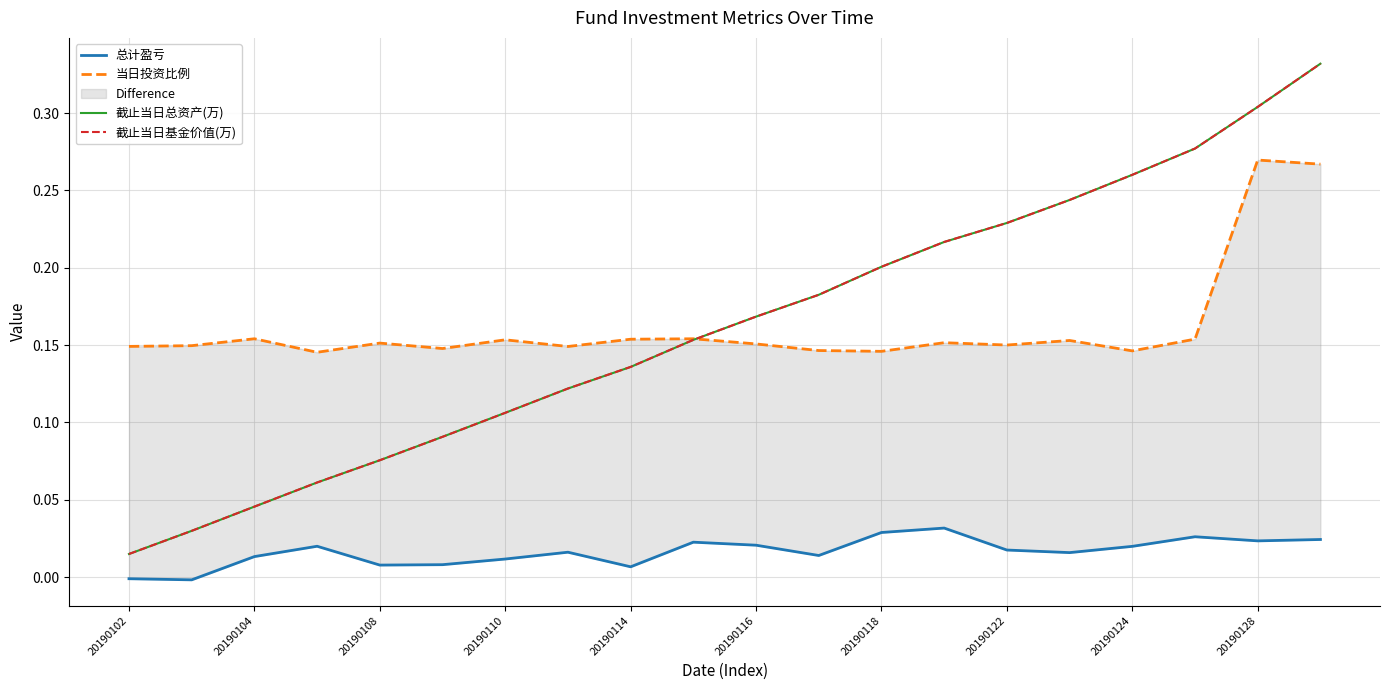

Where is 截止当日基金价值(万) nearest to the value 0?

20190102